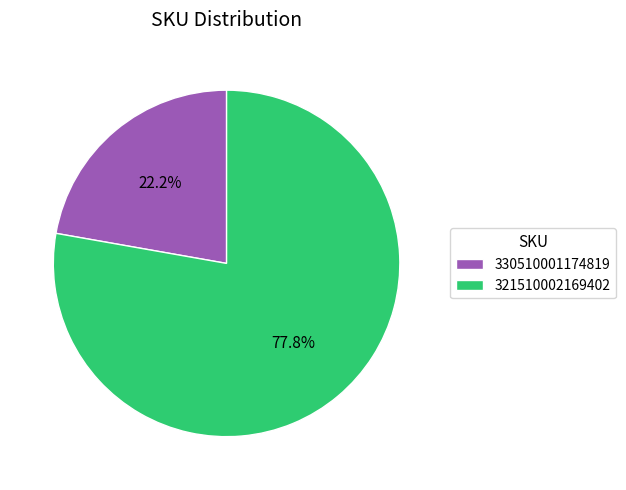

Does 330510001174819 account for over 50% of the chart?

No